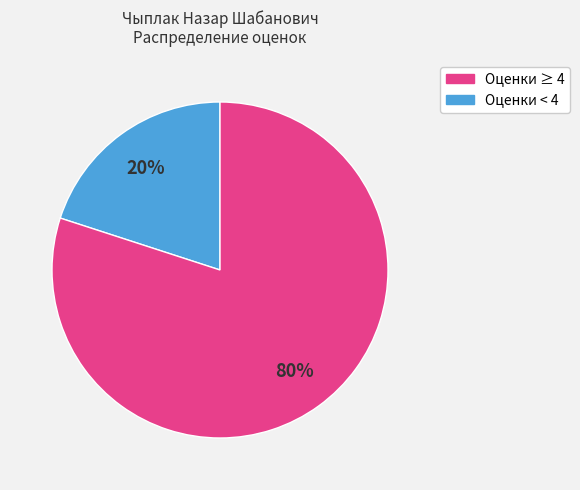

Does any single category account for the majority?

Yes